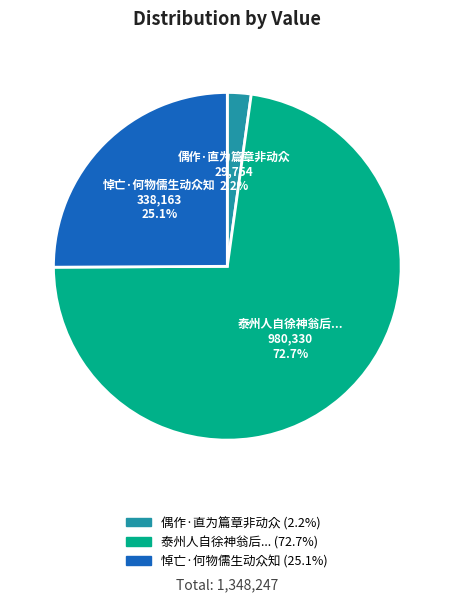

Count the number of slices in the pie.

3